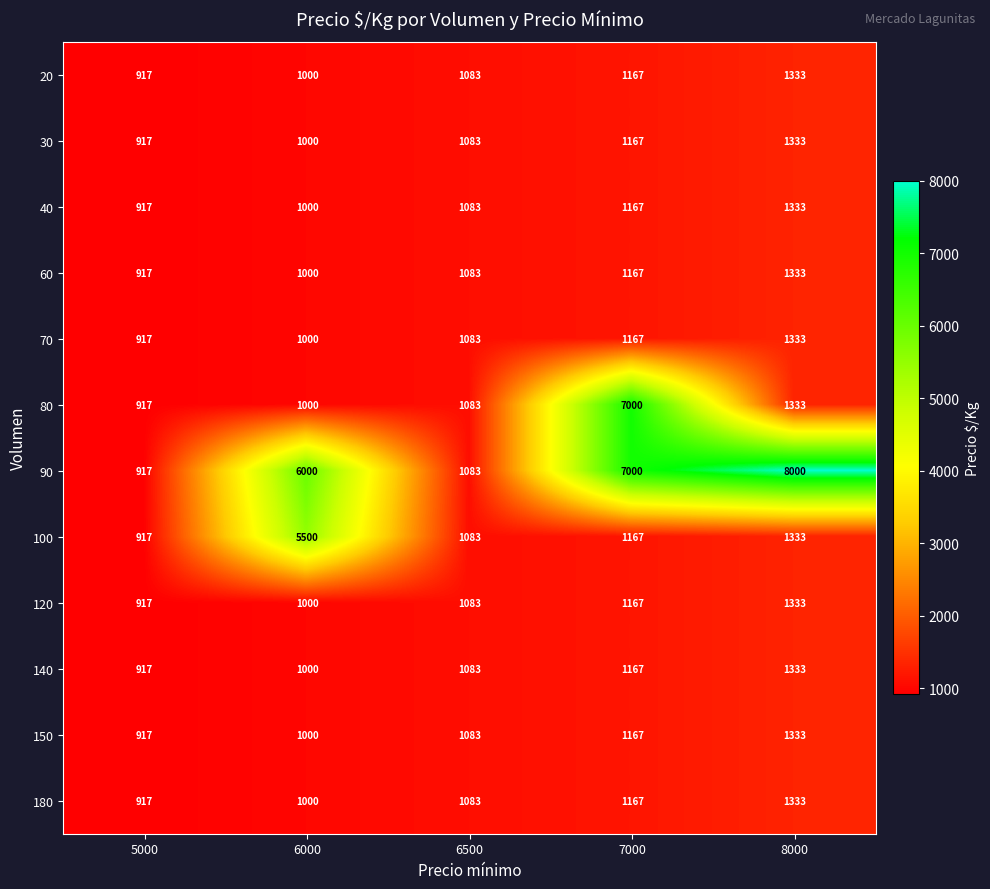

Which series has the largest total across all categories?

90